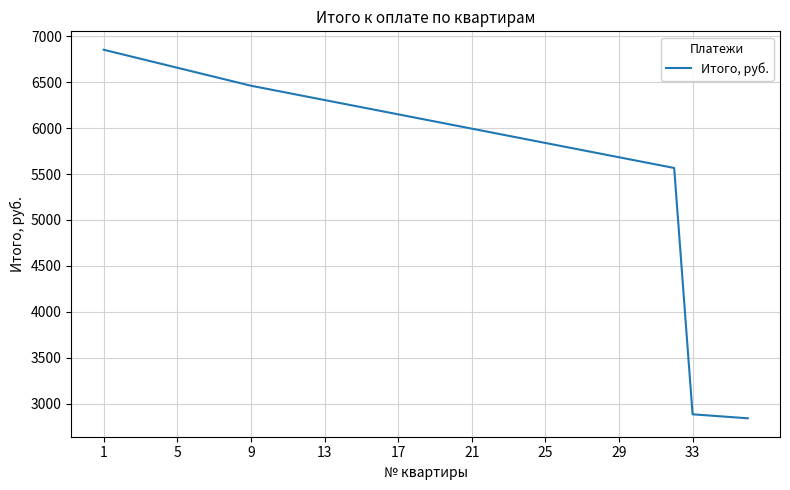

Is this an area chart (filled region under the line)?

No